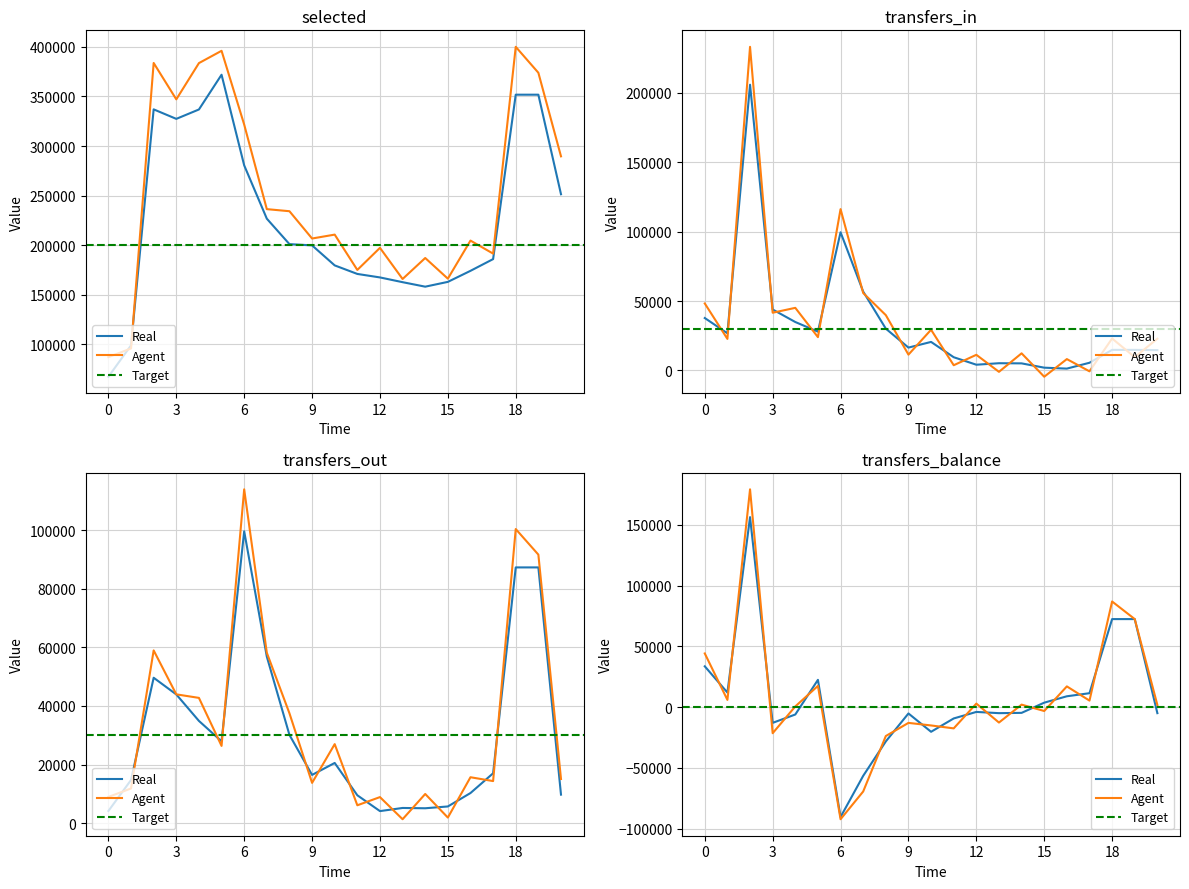

True or false: transfers_in and selected cross at least once.

False